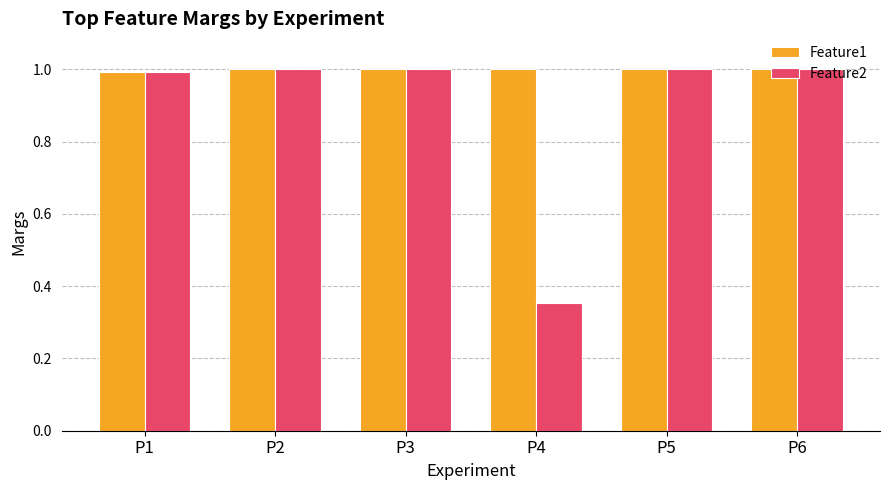

How many series are shown in this chart?

2